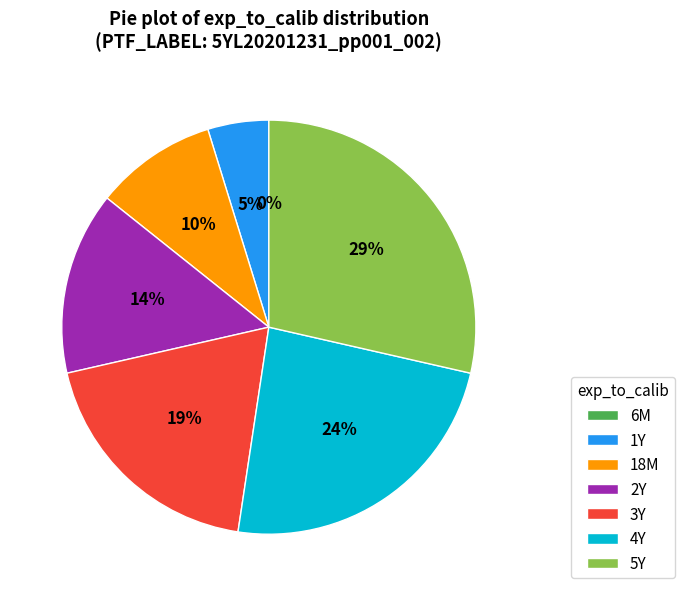

To the nearest percent, what percentage of the pie is 5Y?

29%